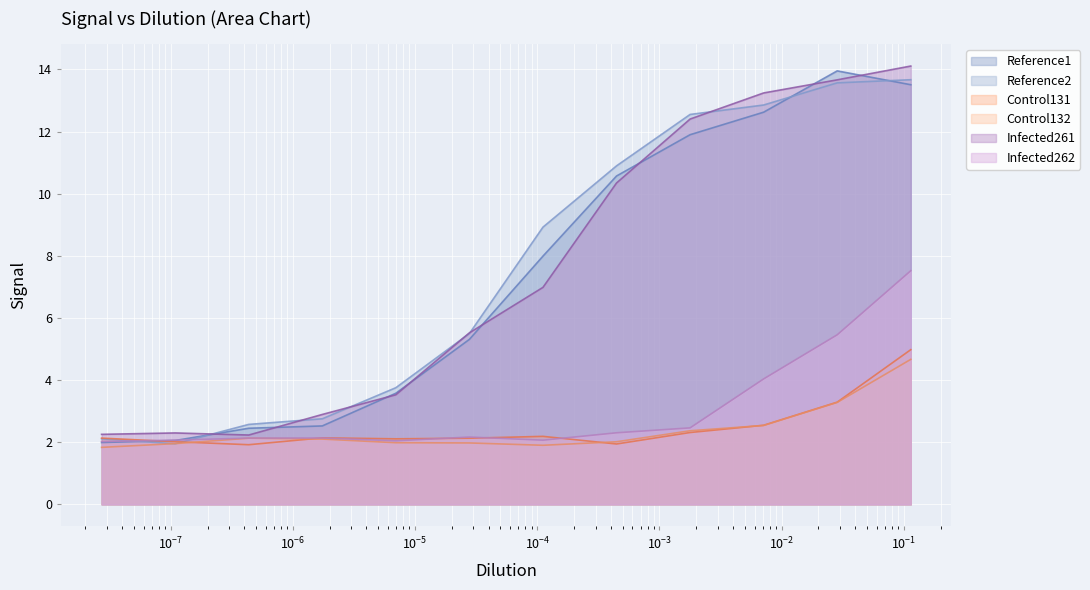

Rank the series at 0.00178118740964958 from highest to lowest value.

Reference2, Infected261, Reference1, Infected262, Control132, Control131